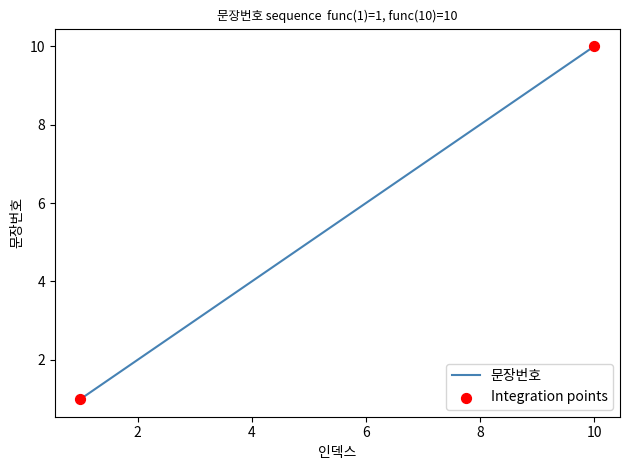

What is the maximum value shown in the chart?

10